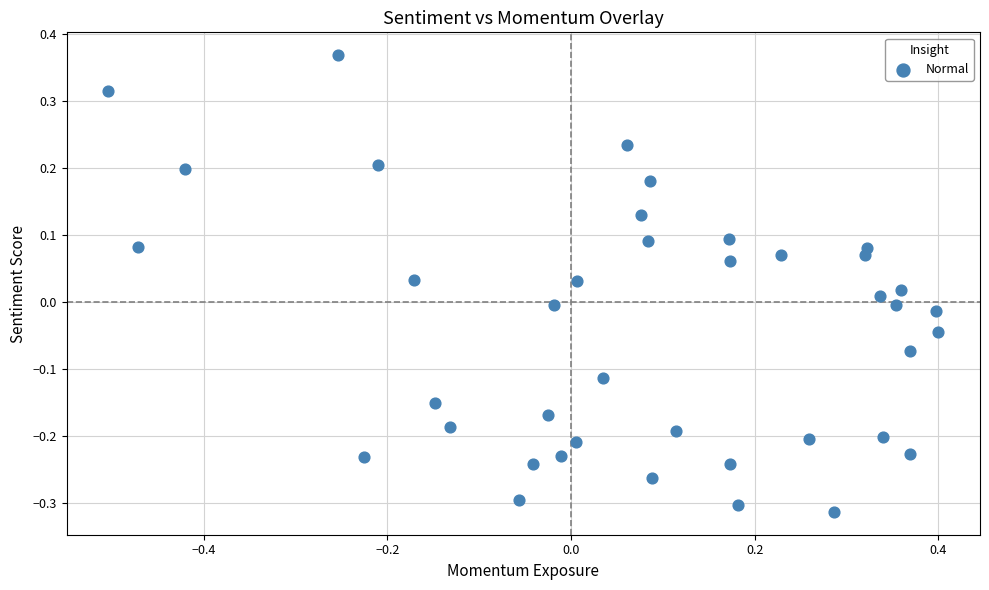

What is the range of Y values (max minus min)?

0.7